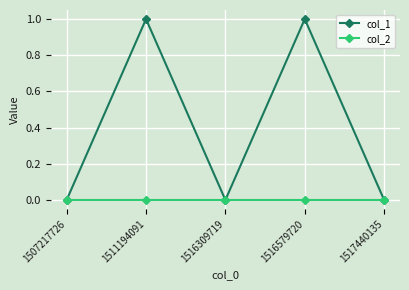

What is the difference between the maximum and minimum values in the col_1 series?

1